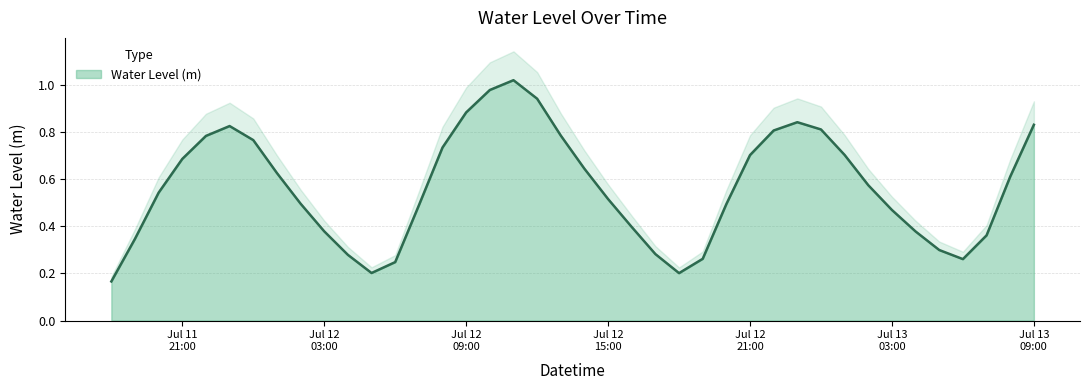

What is the greatest value displayed?

1.0